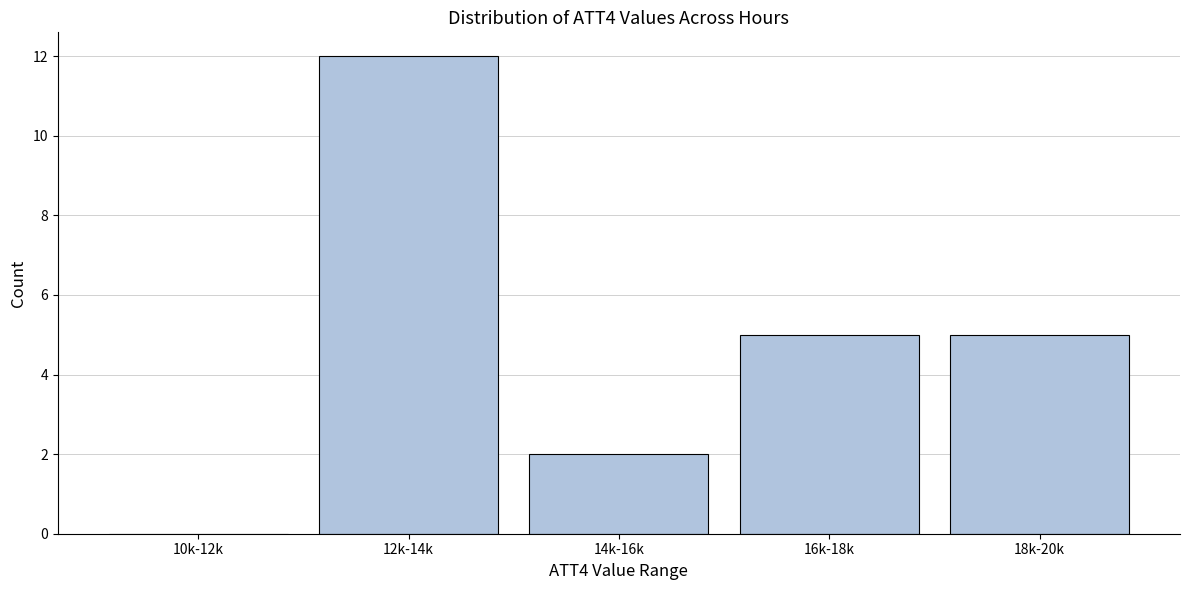

Reading left to right, transcribe all the data shown in this chart.

10k-12k=0	12k-14k=12	14k-16k=2	16k-18k=5	18k-20k=5